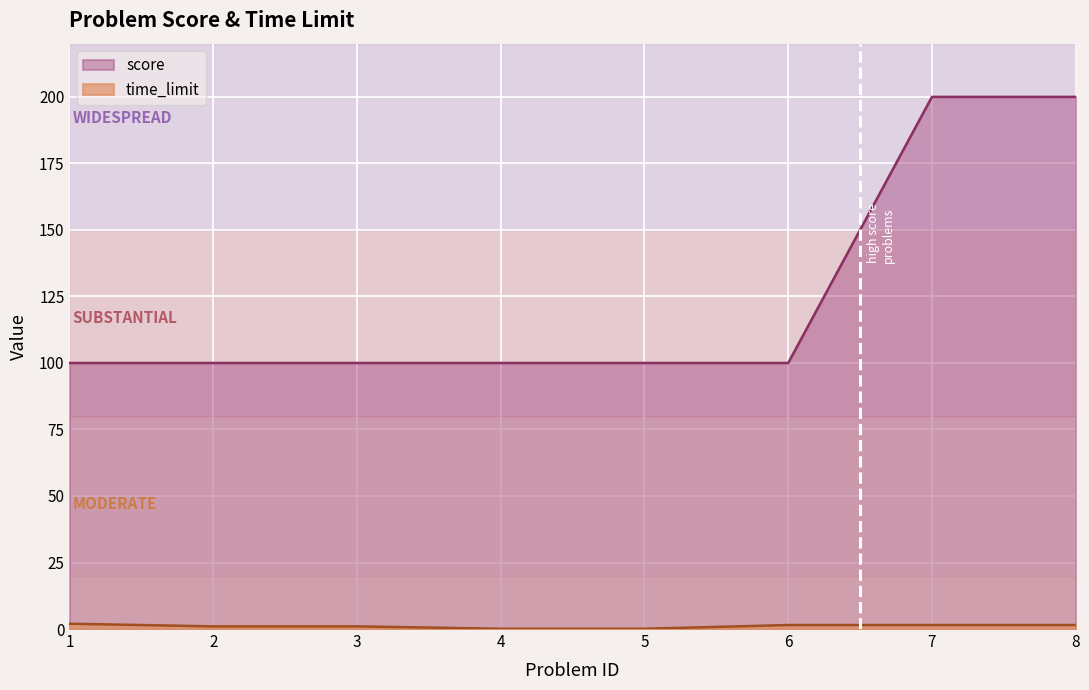

List the labels in order of score value, smallest first.

1, 2, 3, 4, 5, 6, 7, 8